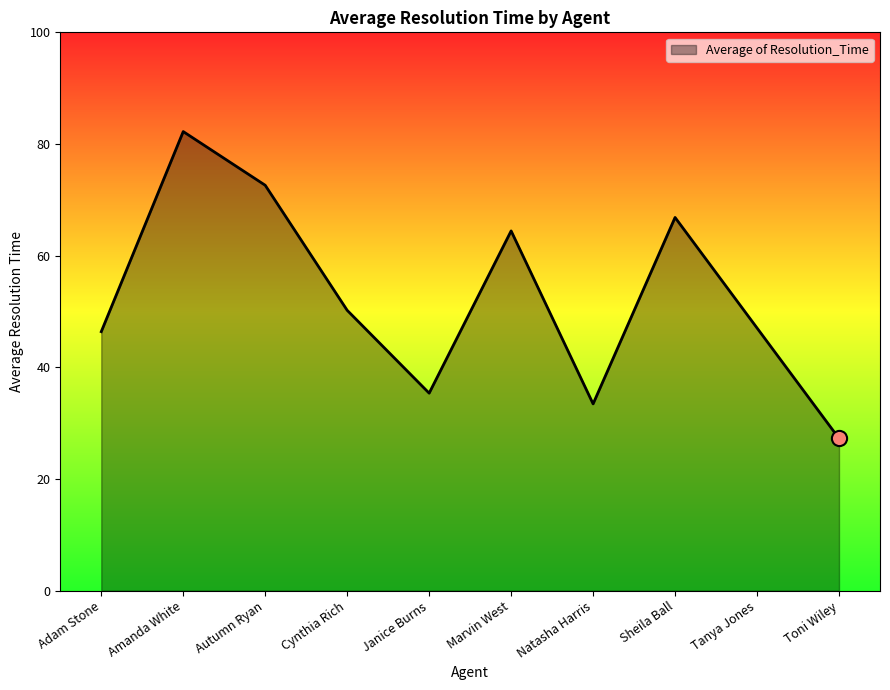

Which has a higher value, Cynthia Rich or Janice Burns?

Cynthia Rich